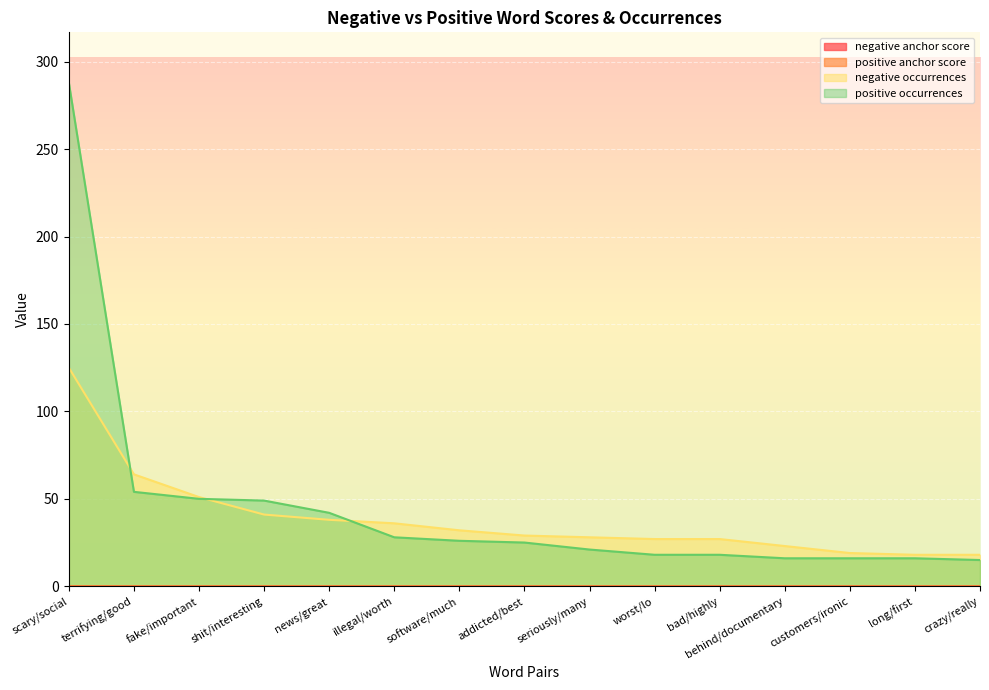

How many negative anchor score values are between 0 and 1?

15